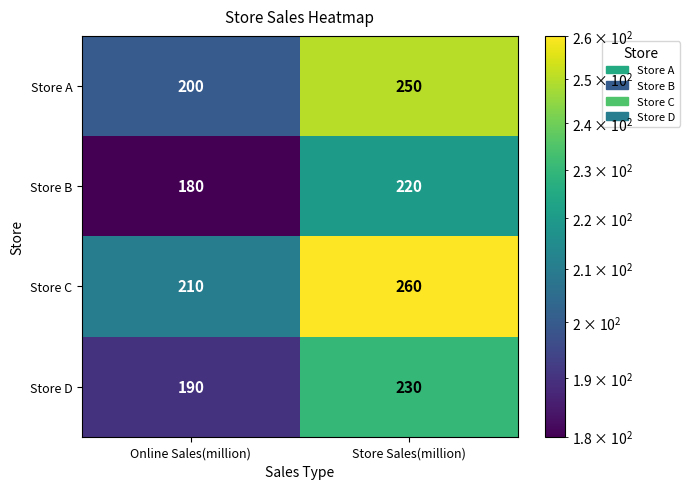

Where is Store B nearest to the value 200?

Online Sales(million)